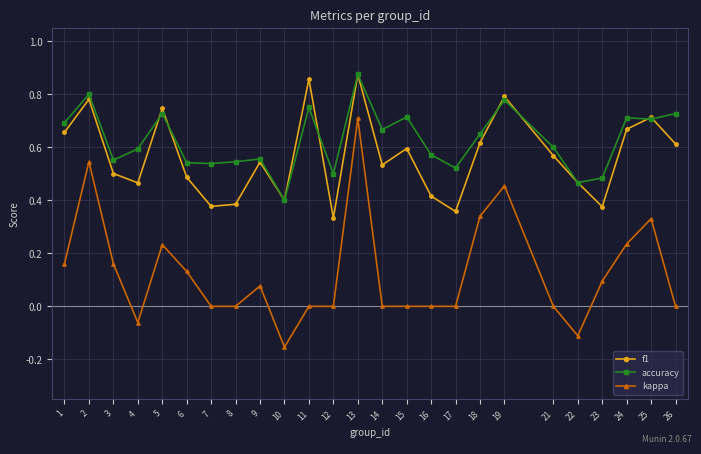

Which label corresponds to the smallest value in the chart?

10